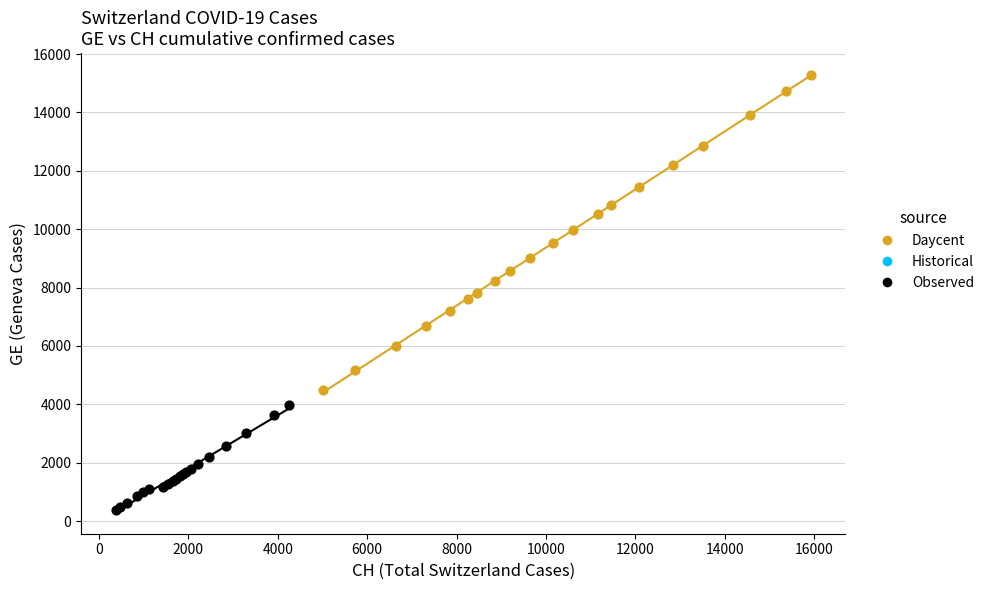

Which series reaches the maximum Y coordinate?

Daycent